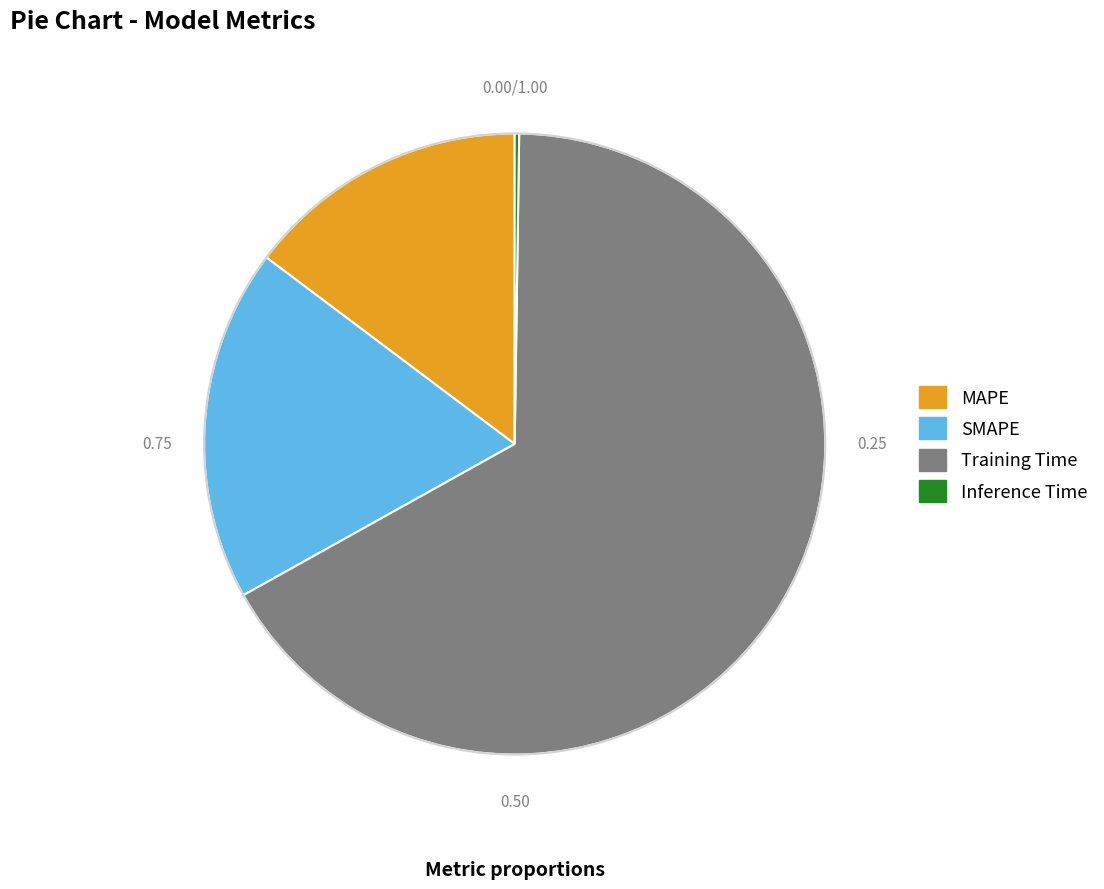

Which slice represents more than half of the pie?

Training Time